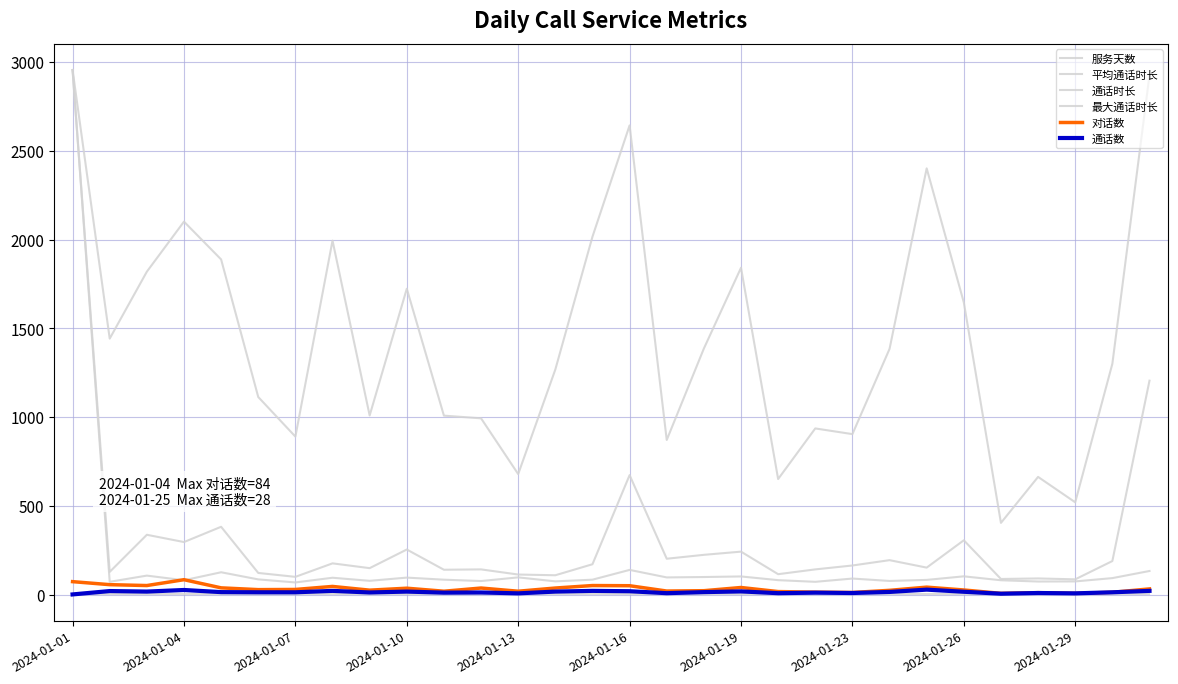

Does the chart display data point markers on the line(s)?

No